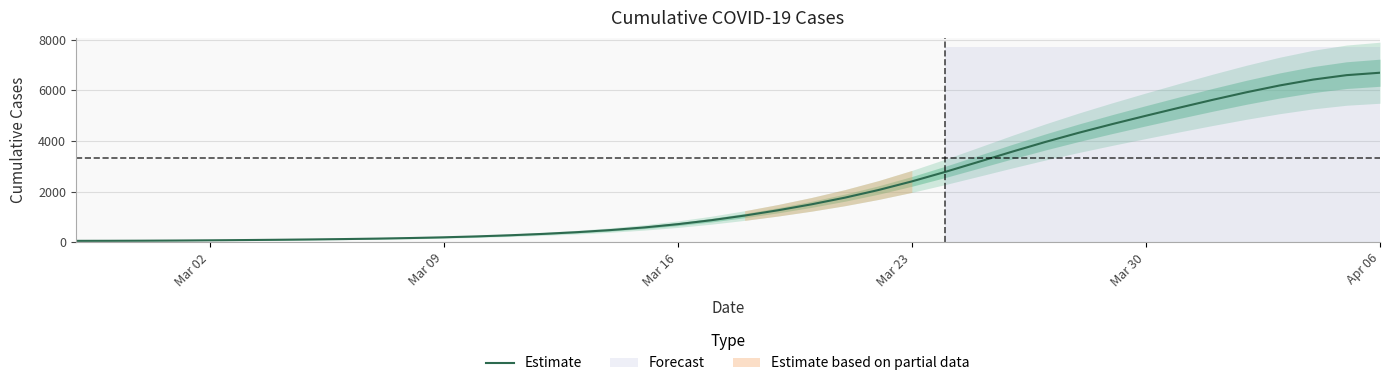

What is the smallest value displayed?

58.0